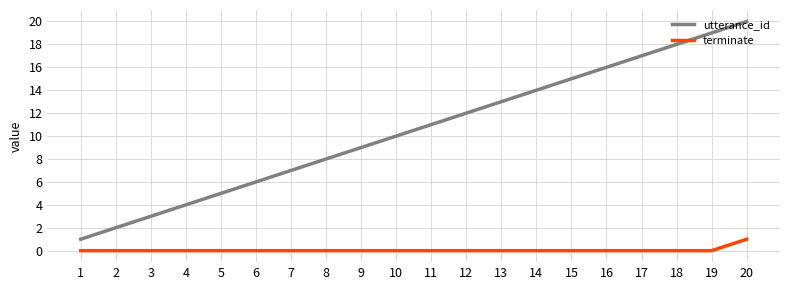

What is the greatest value displayed?

20